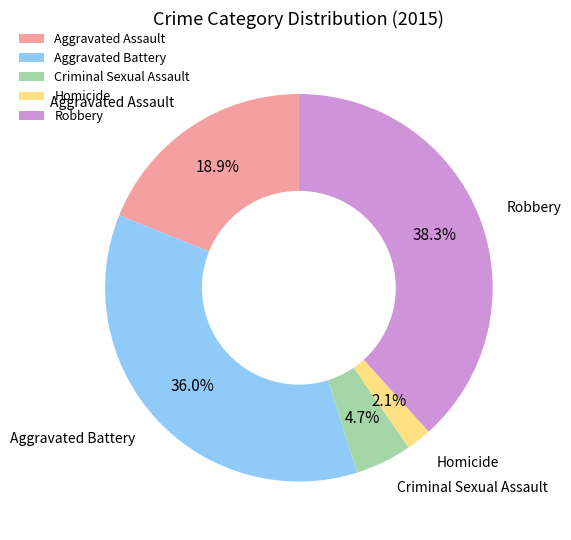

How many slices are in this pie chart?

5